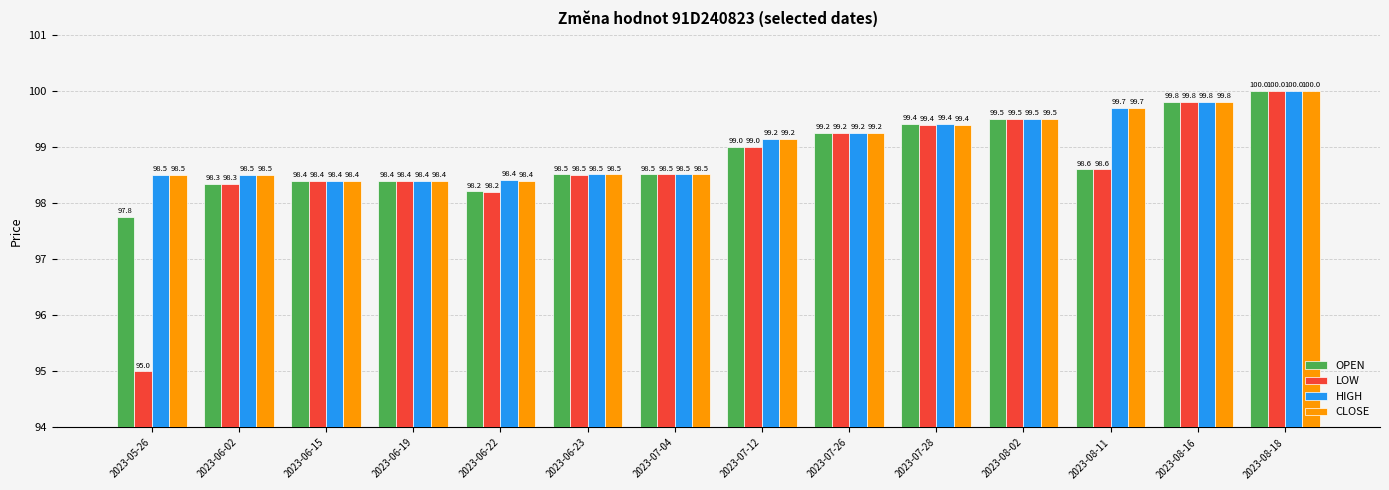

Count the number of data series in this chart.

4